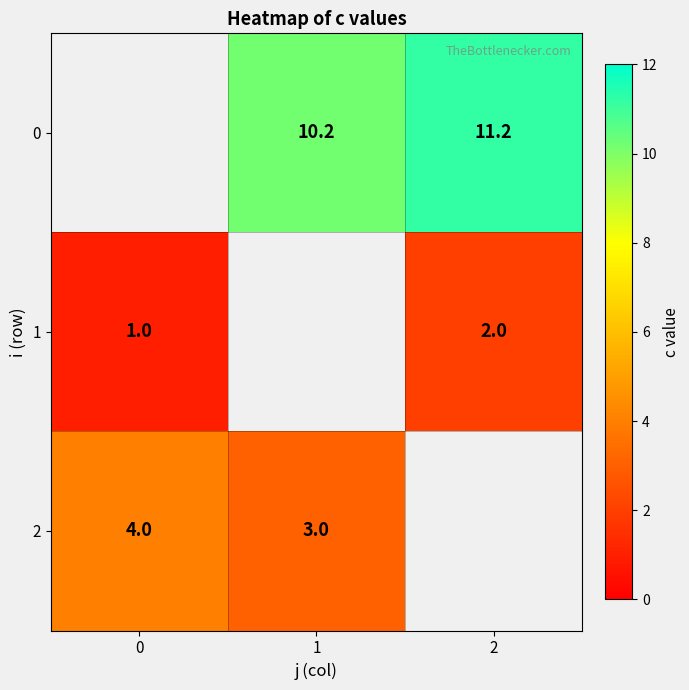

Is it true that 1 equals 2.0 at 2?

True